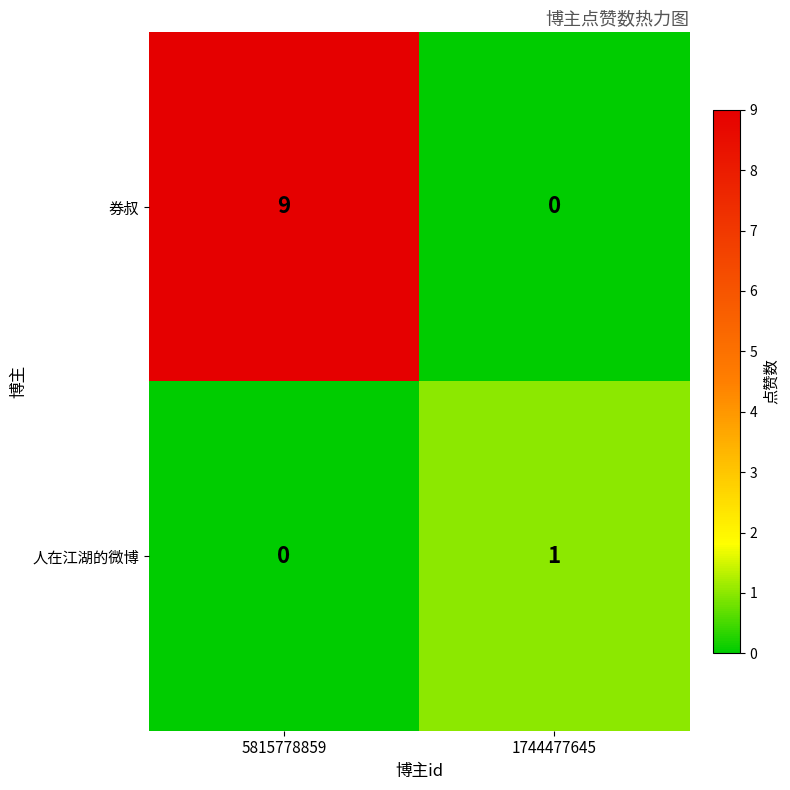

Rank the series by their maximum value, from highest to lowest.

券叔, 人在江湖的微博